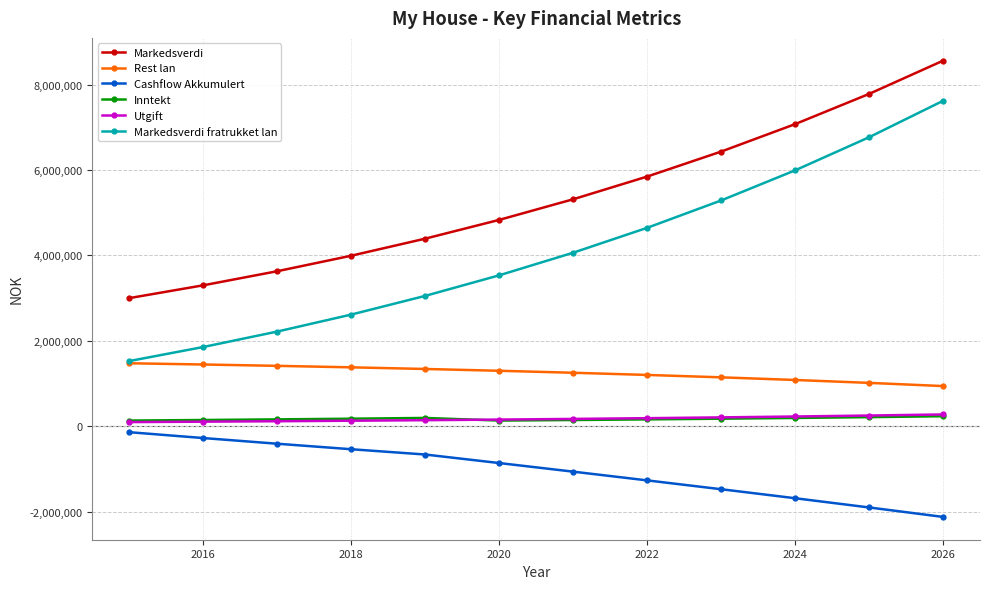

Which series has the largest total across all categories?

Markedsverdi